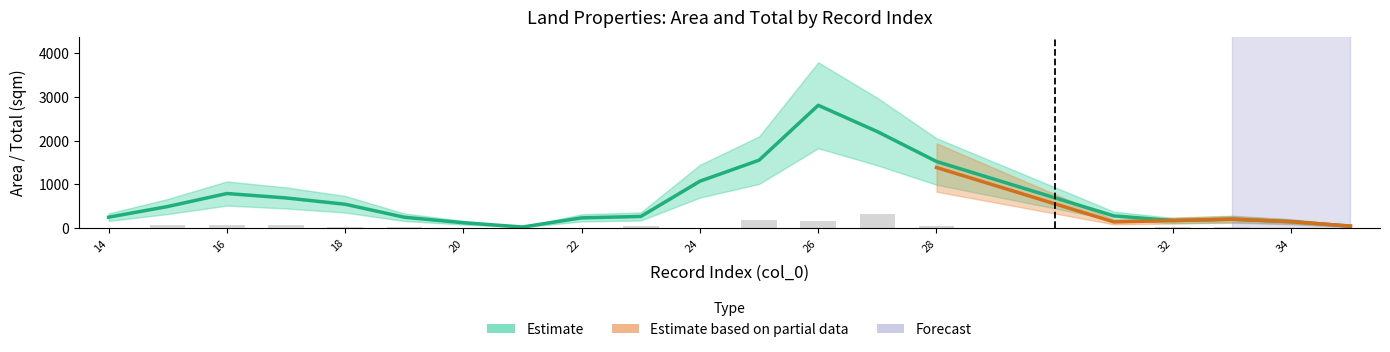

What is the highest value of the total series?

3915.0